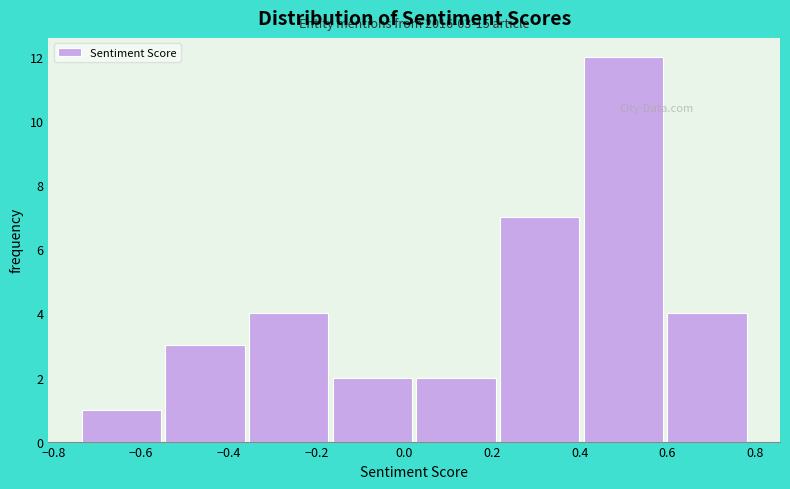

Which range on the x-axis has the tallest bar?

0.40 to 0.60